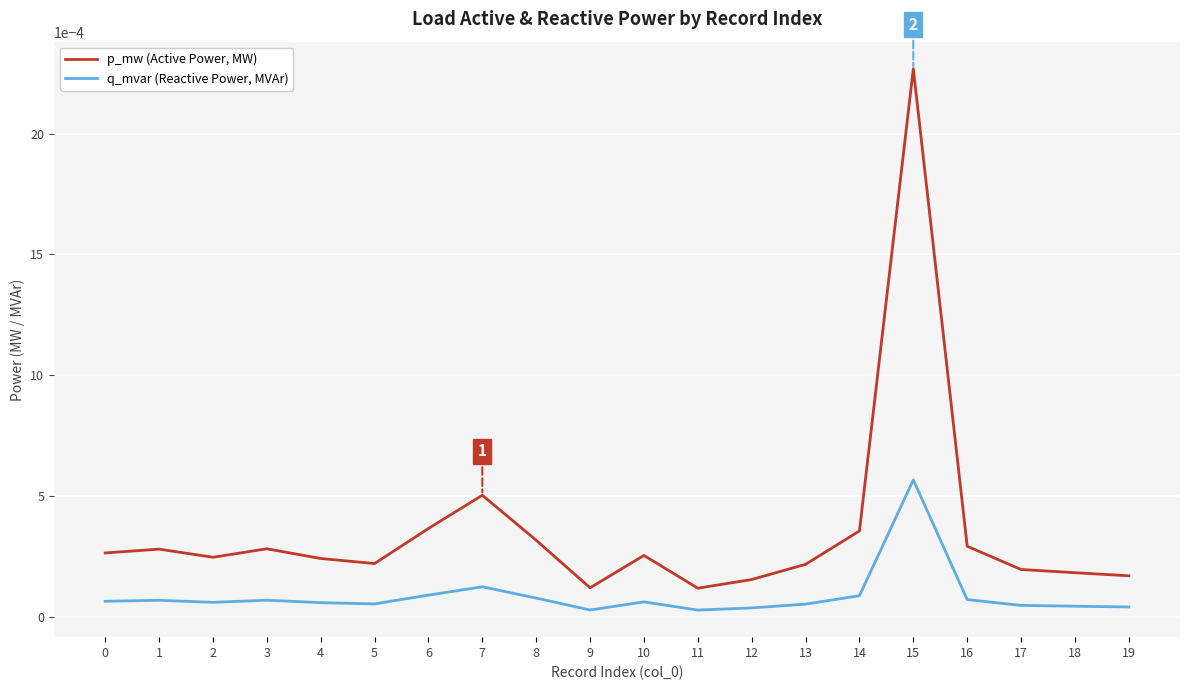

True or false: p_mw (Active Power, MW) and q_mvar (Reactive Power, MVAr) intersect in this chart.

False